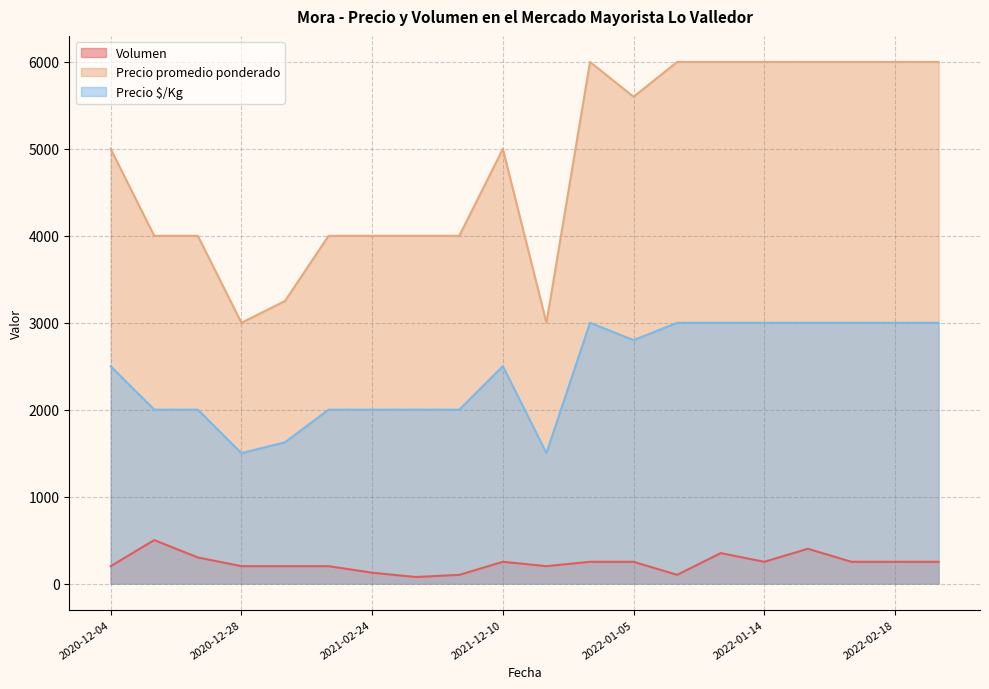

True or false: Precio promedio ponderado and Volumen cross at least once.

False